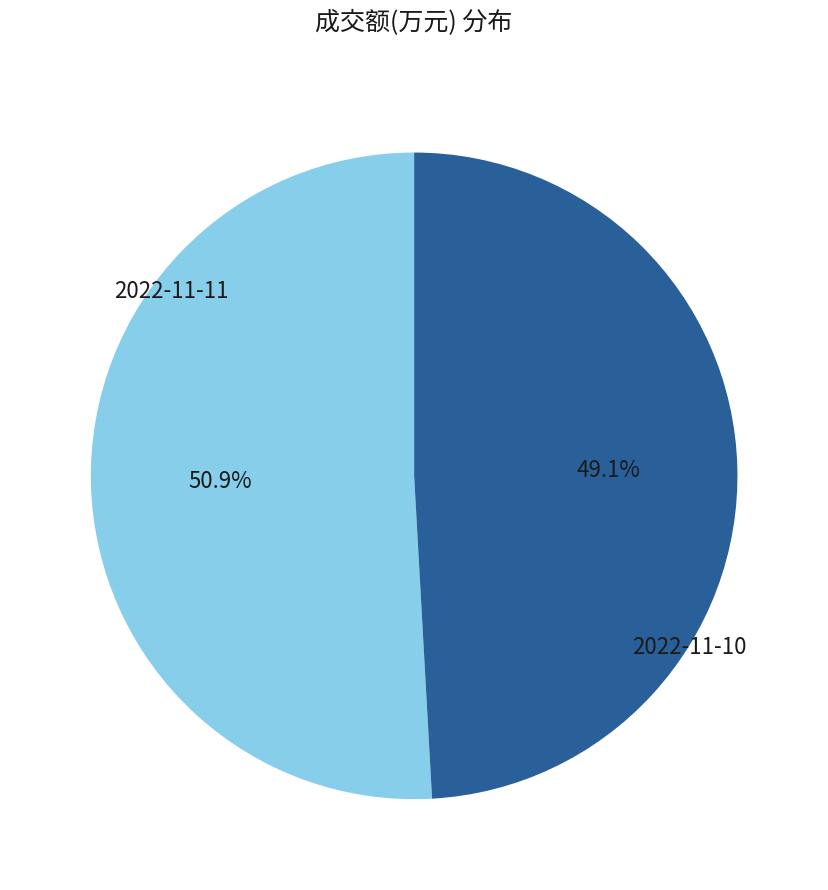

To the nearest percent, what is the combined percentage of 2022-11-11 and 2022-11-10?

100%